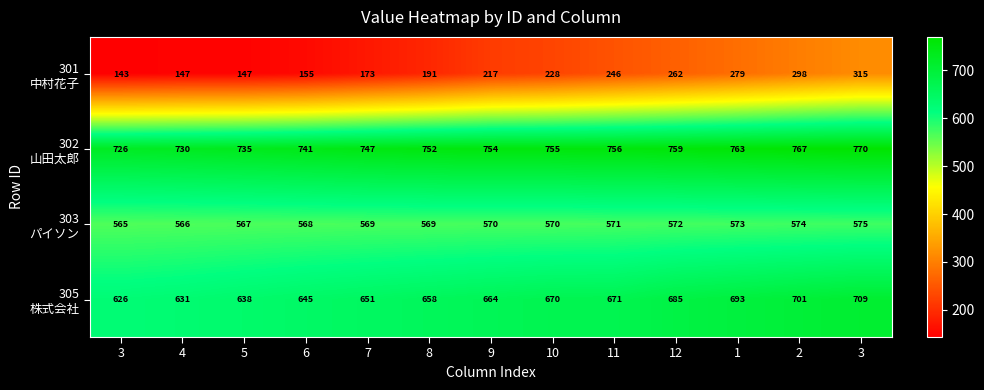

Which series has the largest range (max minus min)?

301 中村花子